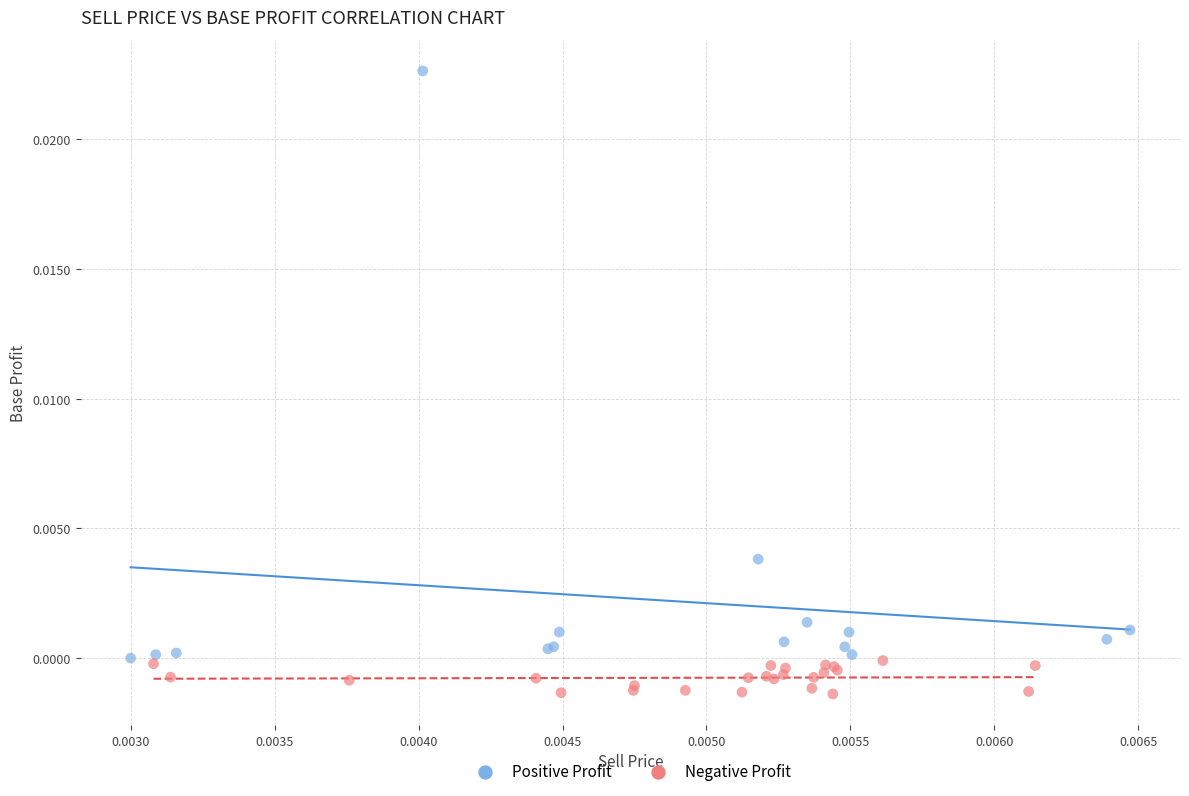

Which series has the widest spread of Y values?

Positive Profit